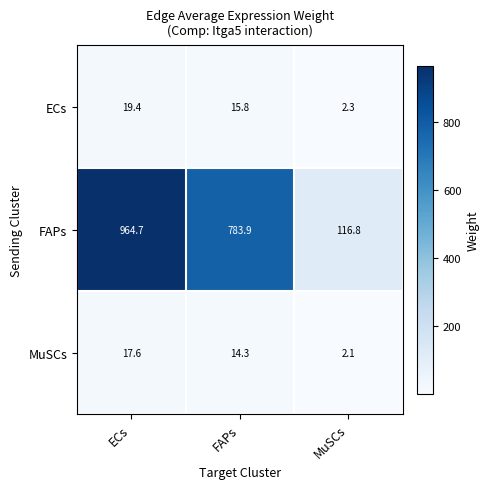

What is the total value across all series at ECs?

1001.7